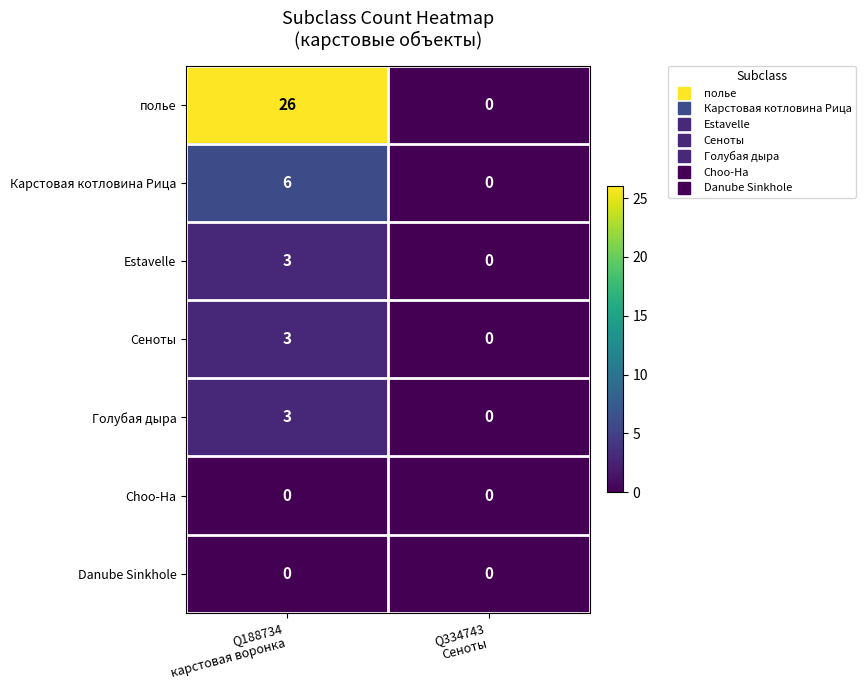

Reading right to left, transcribe all the data shown in this chart.

полье: 0	26
Карстовая котловина Рица: 0	6
Estavelle: 0	3
Сеноты: 0	3
Голубая дыра: 0	3
Choo-Ha: 0	0
Danube Sinkhole: 0	0